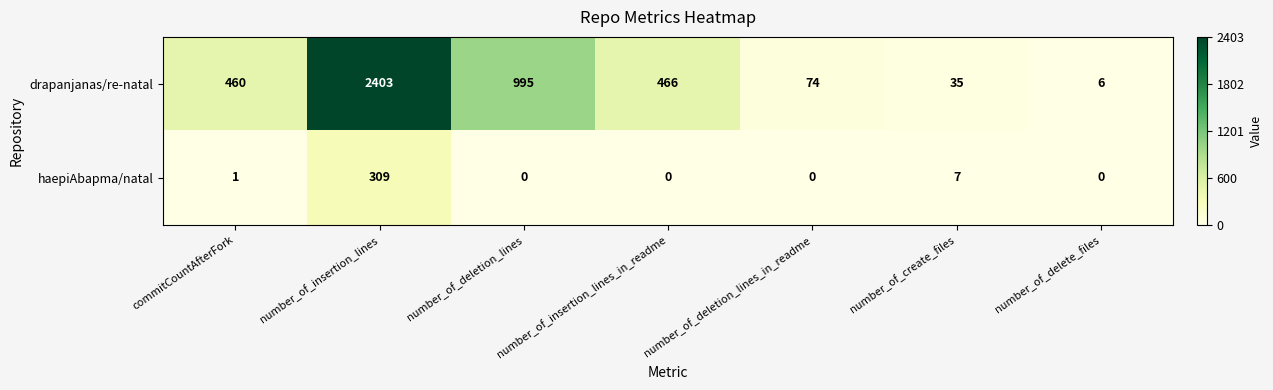

What is the approximate value of drapanjanas/re-natal at commitCountAfterFork?

460